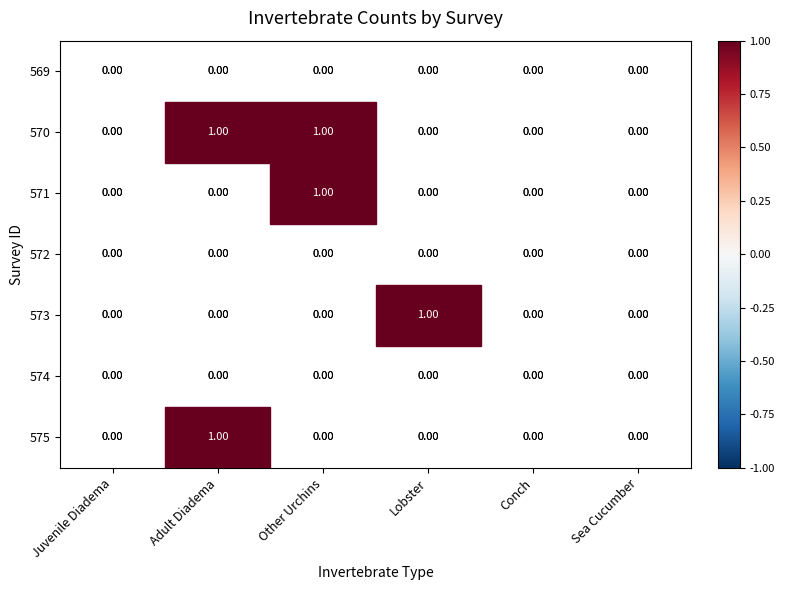

How many categories are shown in the chart?

6